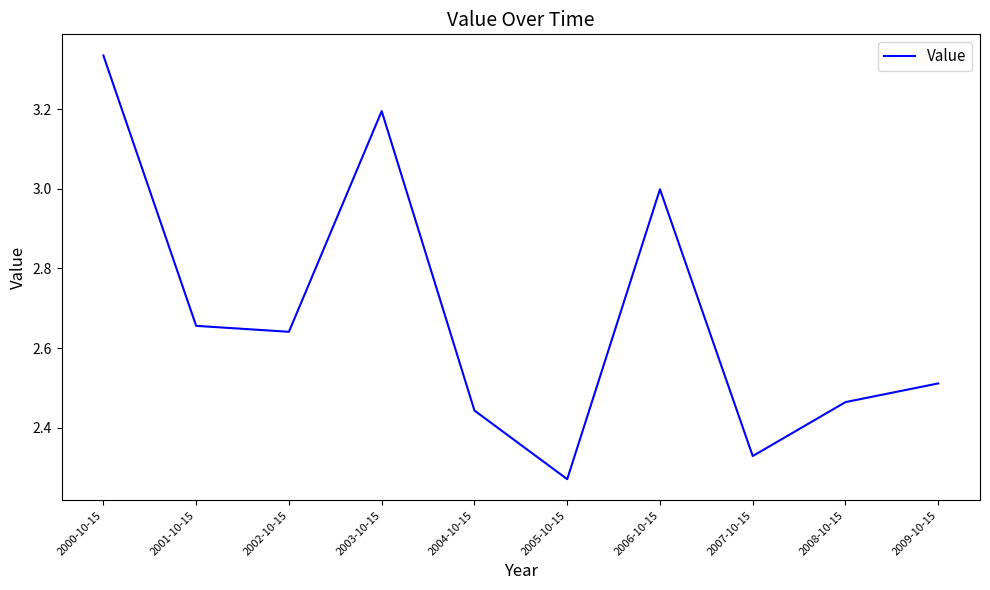

How many interior local valleys (lower than both neighbors) does the data have?

3